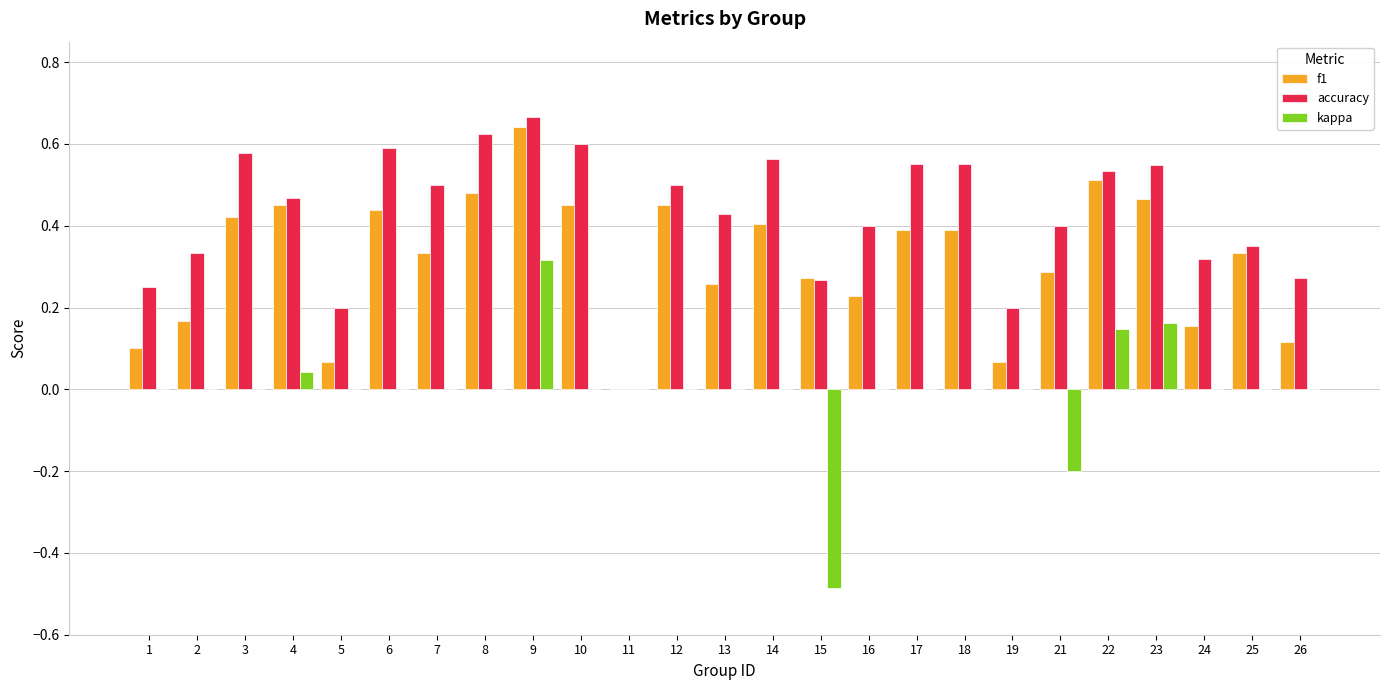

What is the sum of all accuracy values?

10.7